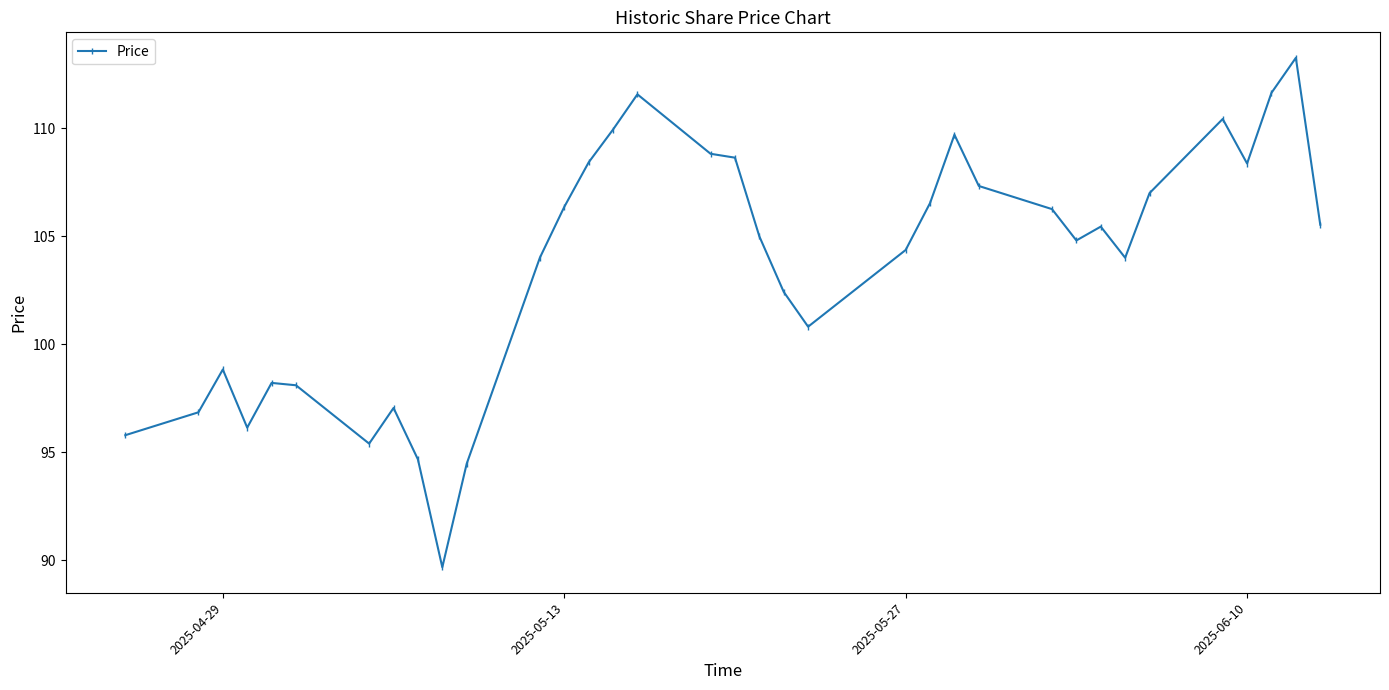

How many lines are shown in the chart?

1